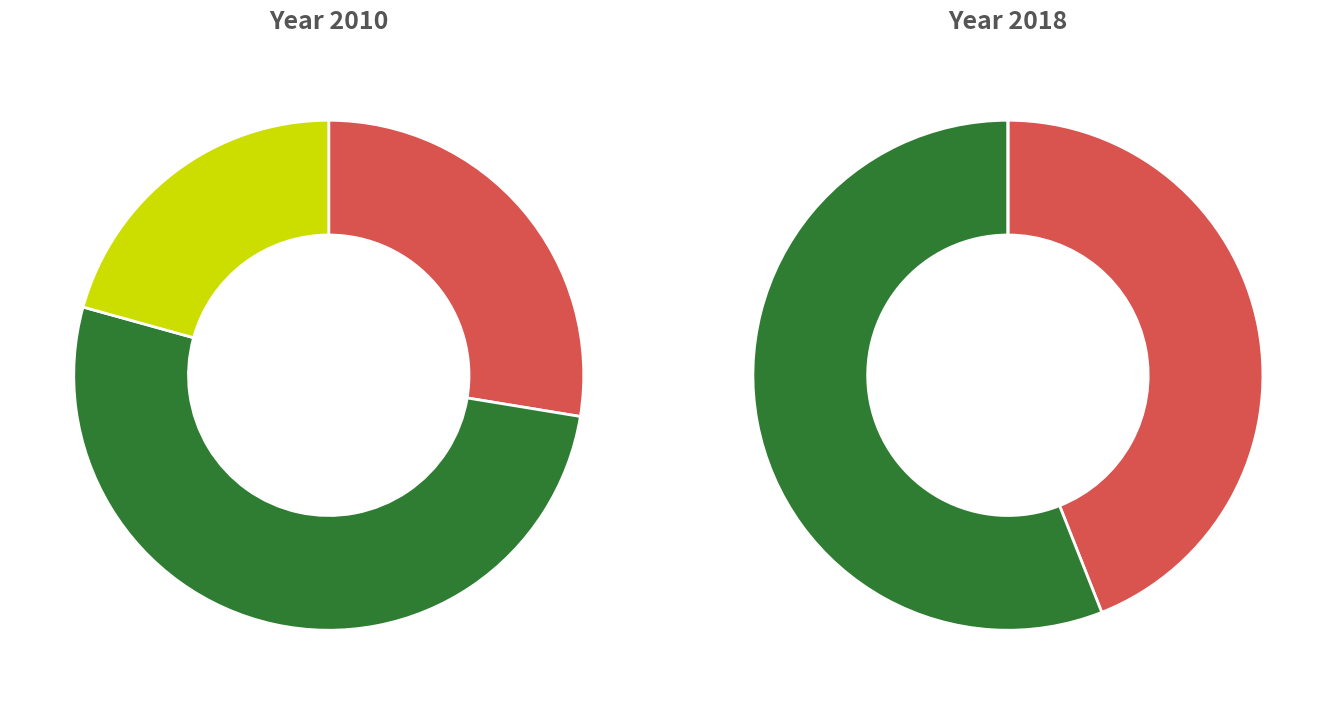

To the nearest percent, what portion does Beaujolais represent?

16%